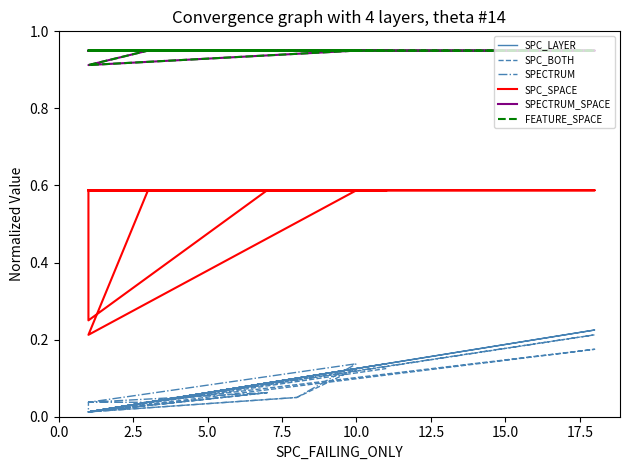

What are all the series names shown in the legend?

SPC_LAYER, SPC_BOTH, SPECTRUM, SPC_SPACE, SPECTRUM_SPACE, FEATURE_SPACE